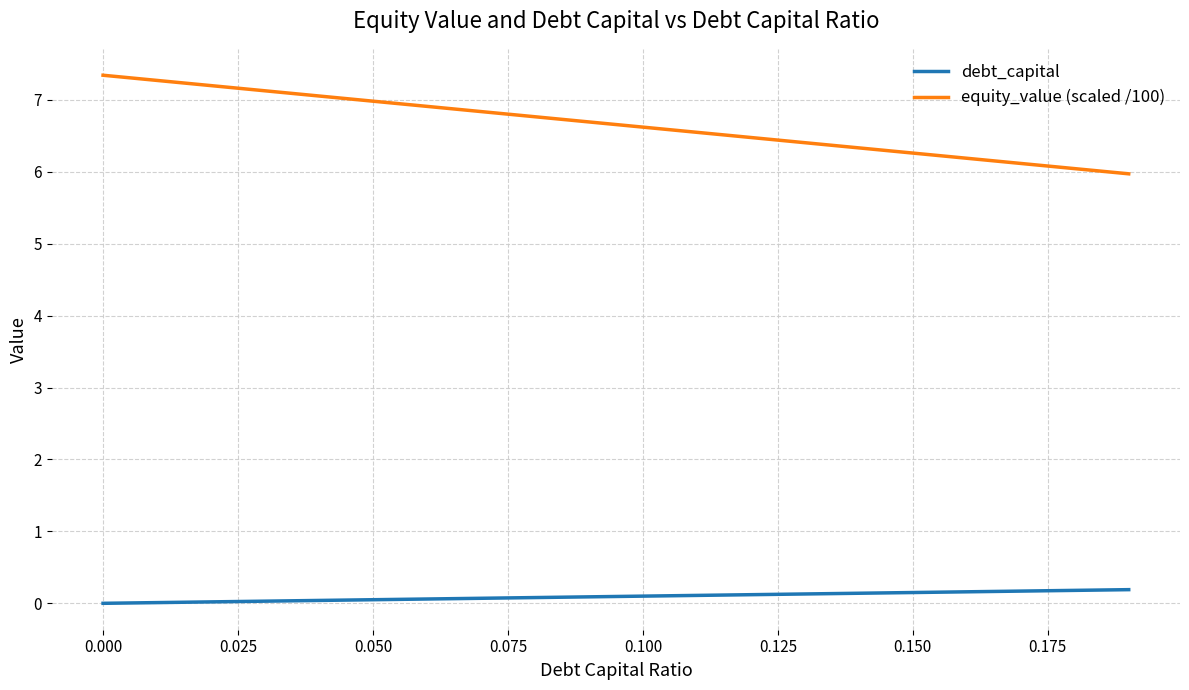

Does the chart display data point markers on the line(s)?

No